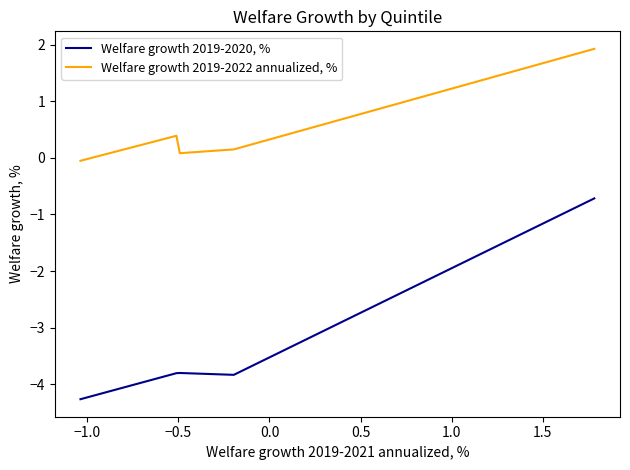

Rank the series by their maximum value, from lowest to highest.

Welfare growth 2019-2020, %, Welfare growth 2019-2022 annualized, %